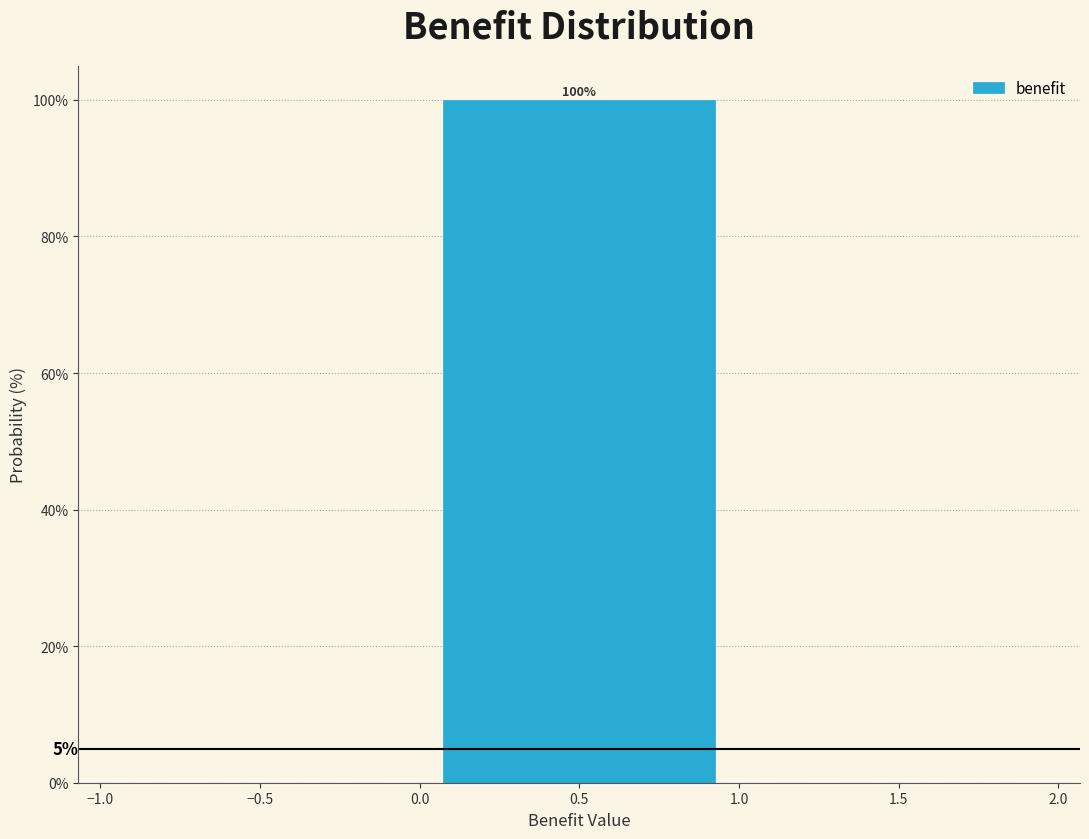

Which range on the x-axis has the tallest bar?

0.0 to 1.0